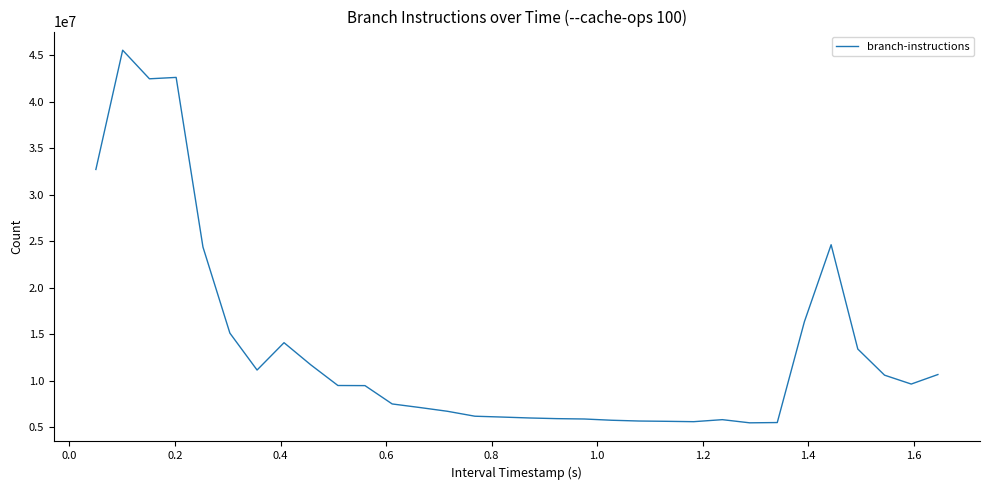

What is the minimum value shown in the chart?

5490148